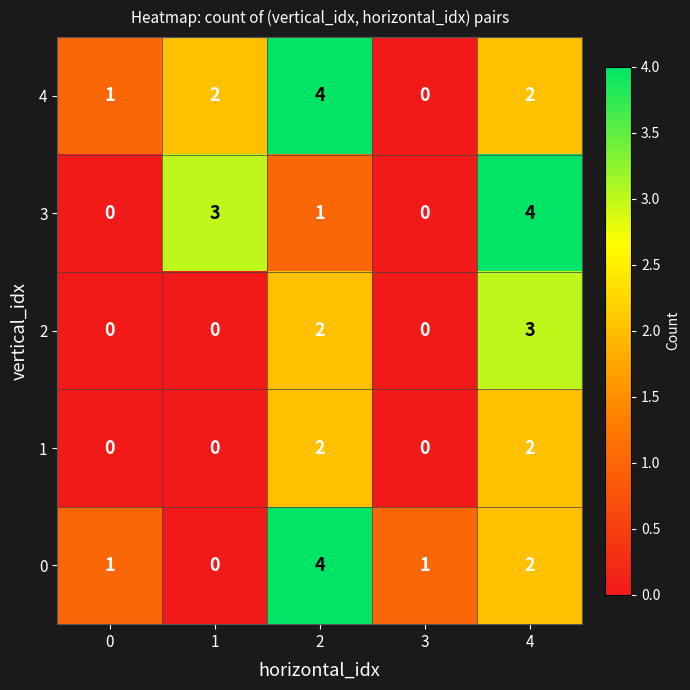

Count the number of data series in this chart.

5